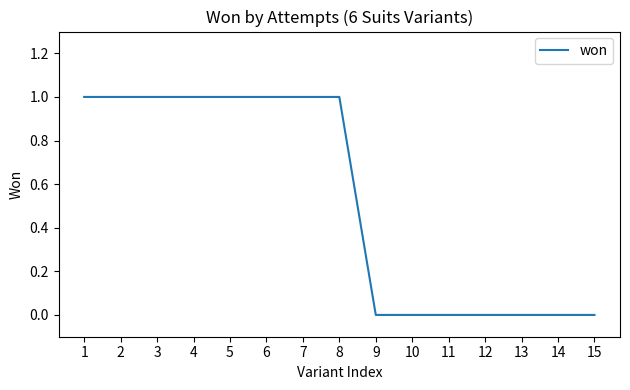

Is it true that the value at 14 is 0?

True